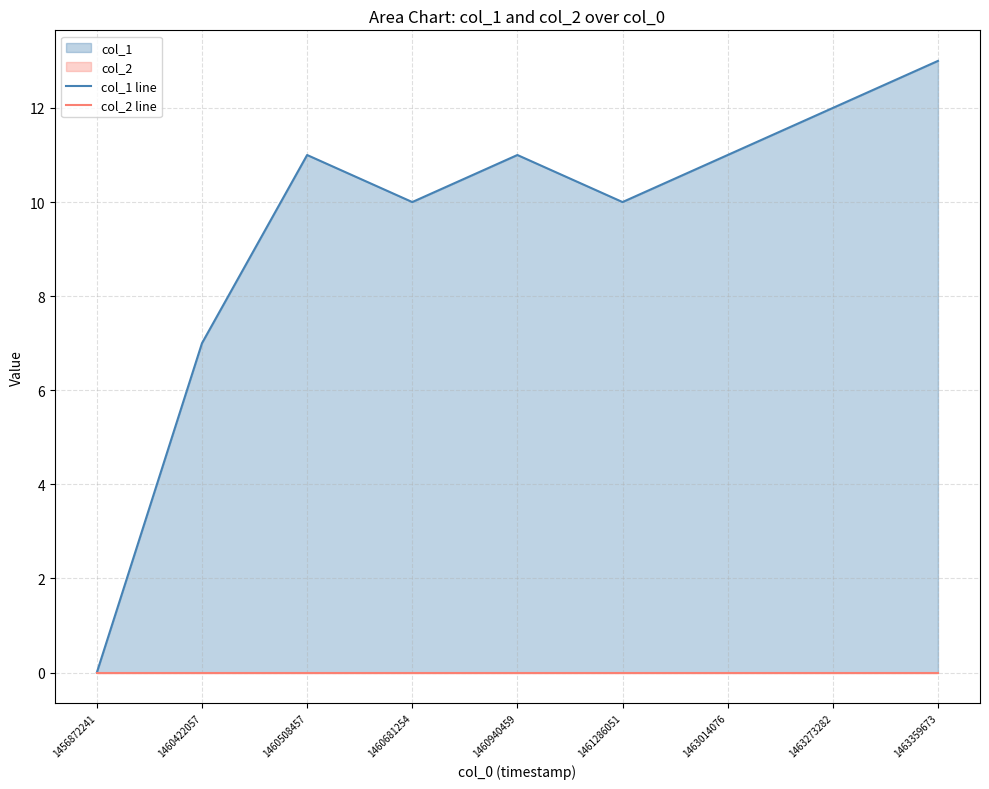

True or false: col_2 line and col_1 line intersect in this chart.

False